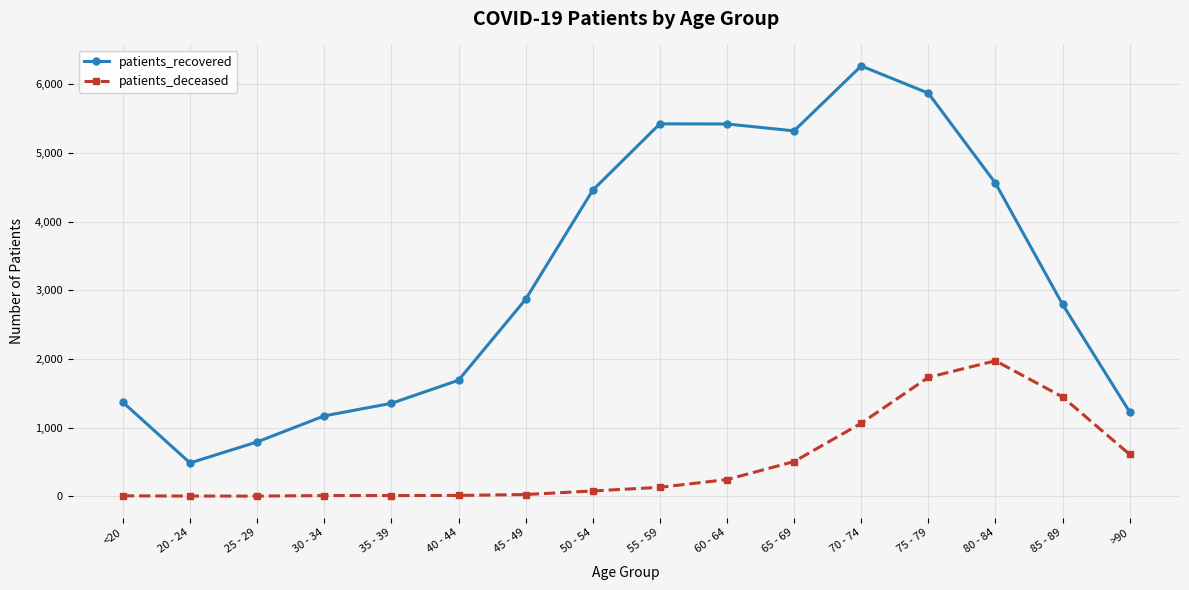

Does the chart have visible grid lines?

Yes